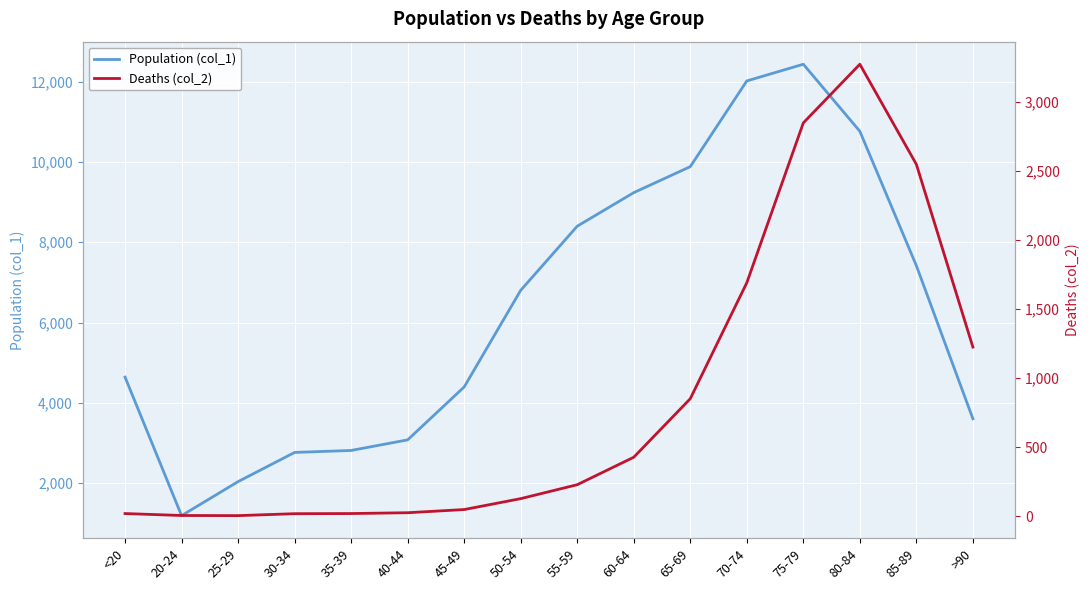

Rank the series by their maximum value, from highest to lowest.

Population (col_1), Deaths (col_2)